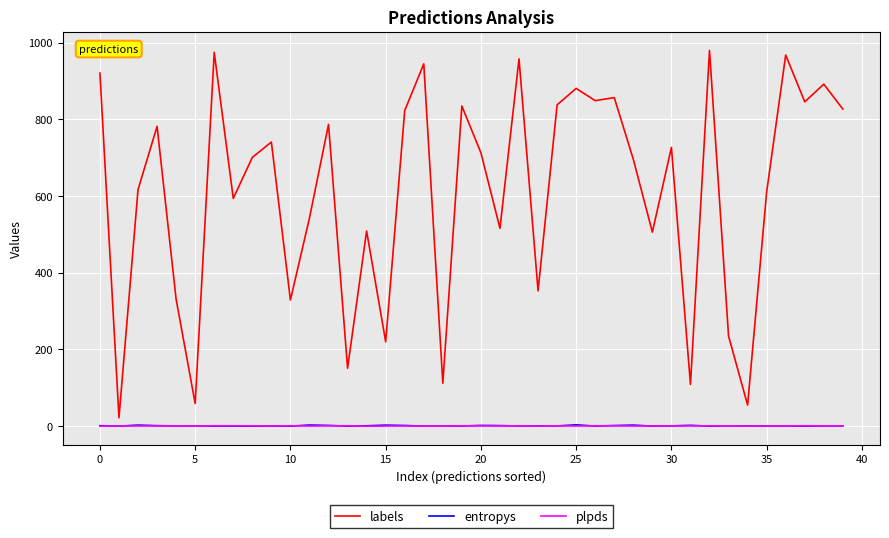

What is the greatest value displayed?

980.0